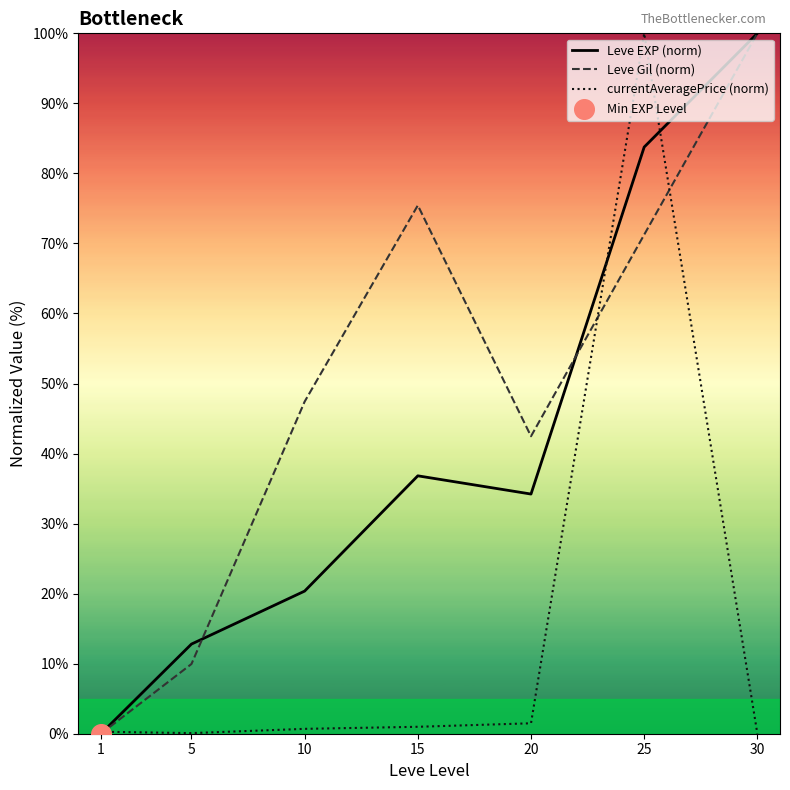

Which series changed the most between 25 and 30?

currentAveragePrice (norm)